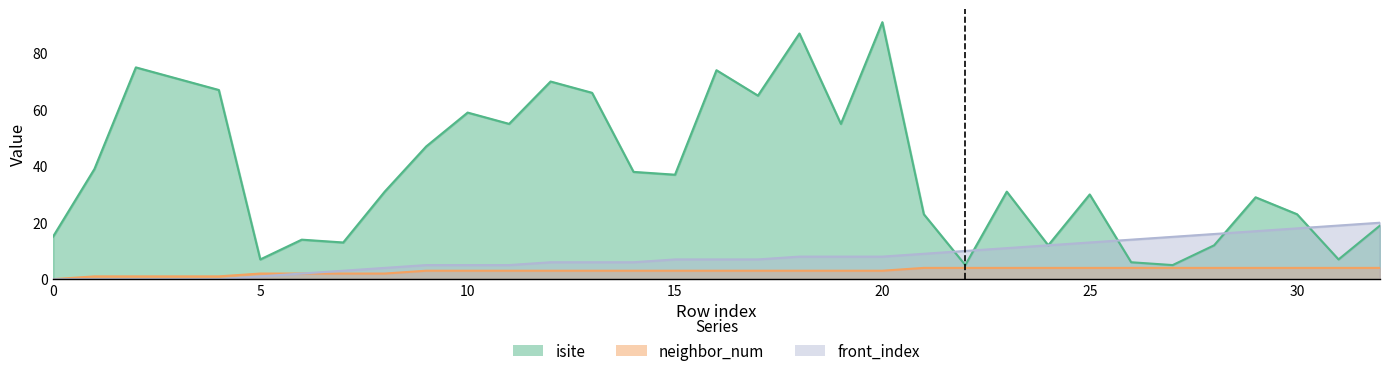

True or false: neighbor_num has a value of 3 at 16.

True